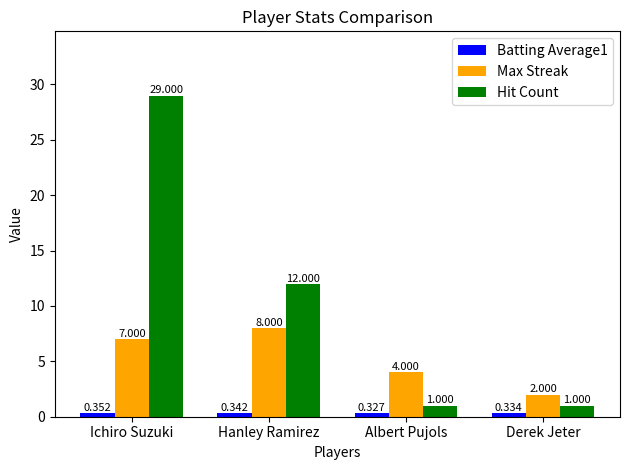

List the labels in order of Max Streak value, smallest first.

Derek Jeter, Albert Pujols, Ichiro Suzuki, Hanley Ramirez